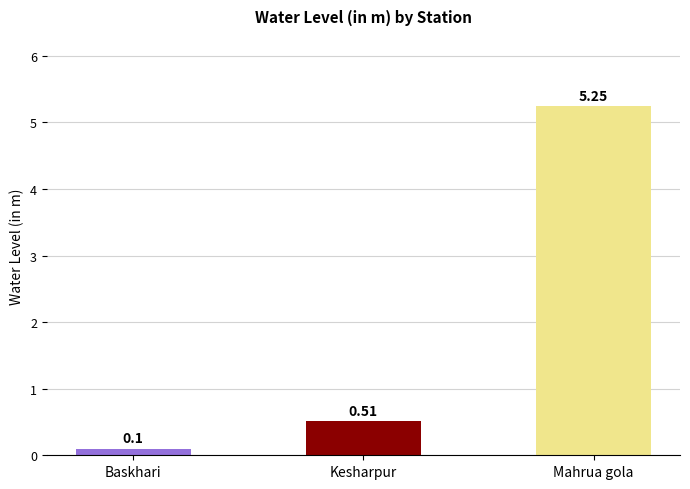

What is the change in value from Kesharpur to Mahrua gola?

+4.7